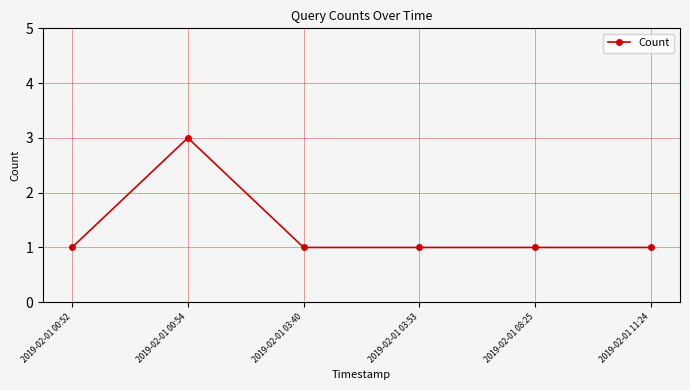

At which category does the data reach its first local peak?

2019-02-01 00:54